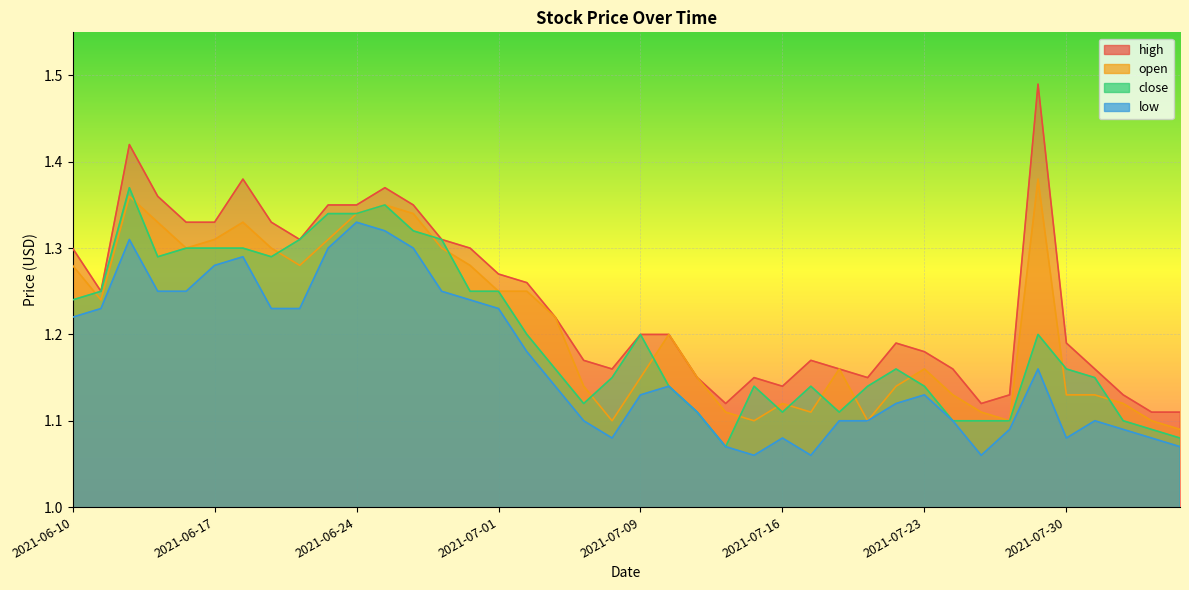

True or false: low and open intersect in this chart.

False